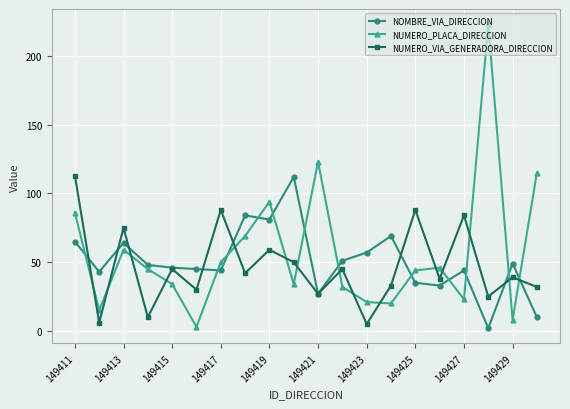

What are all the series names shown in the legend?

NOMBRE_VIA_DIRECCION, NUMERO_PLACA_DIRECCION, NUMERO_VIA_GENERADORA_DIRECCION